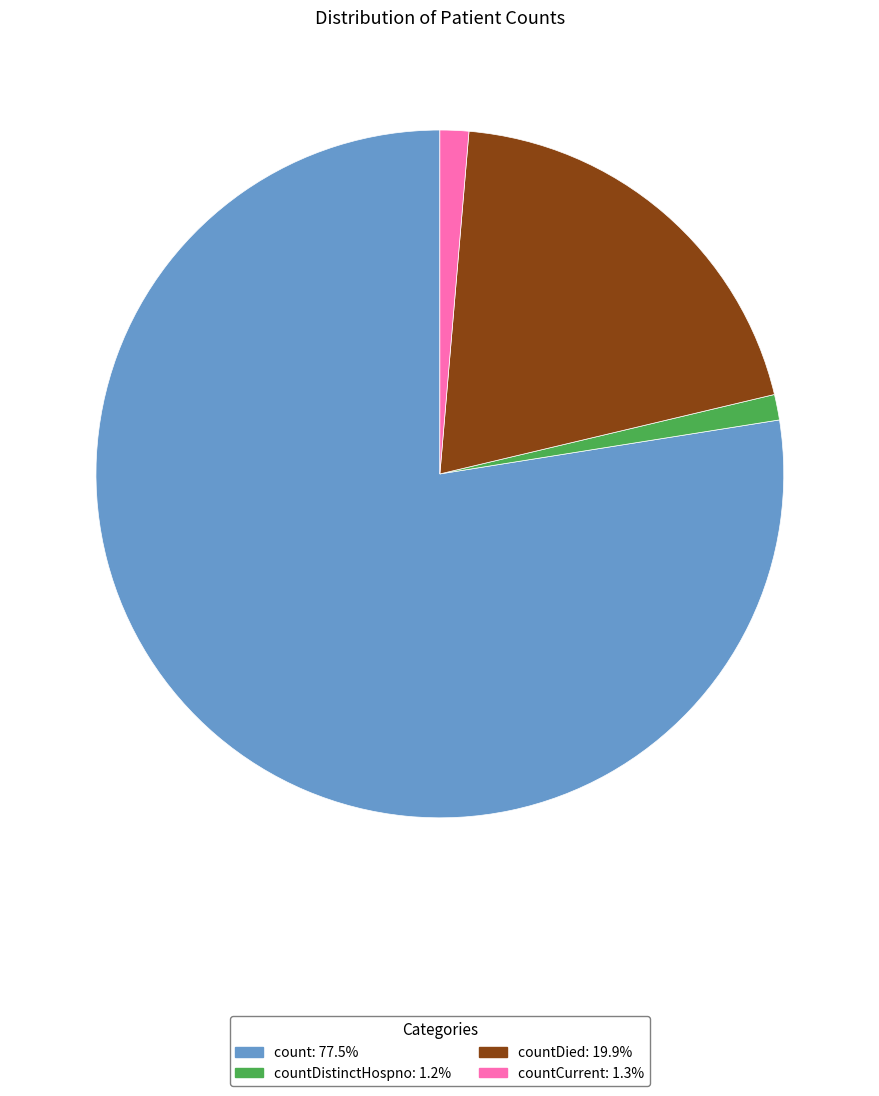

Is there any slice that represents more than half of the pie?

Yes